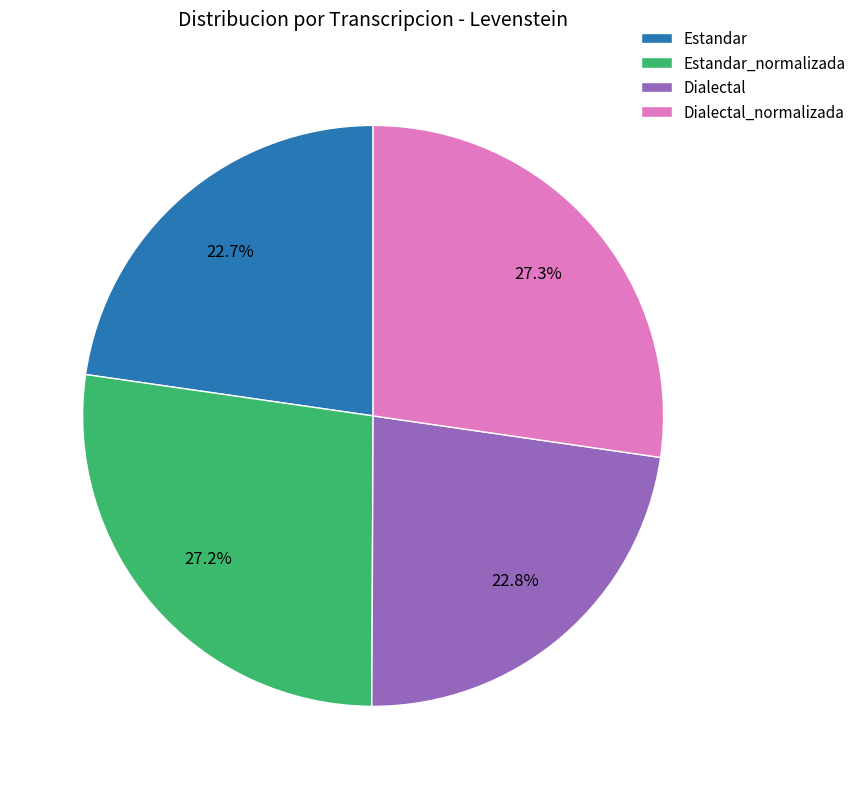

What percentage is NOT represented by Estandar?

77.3%